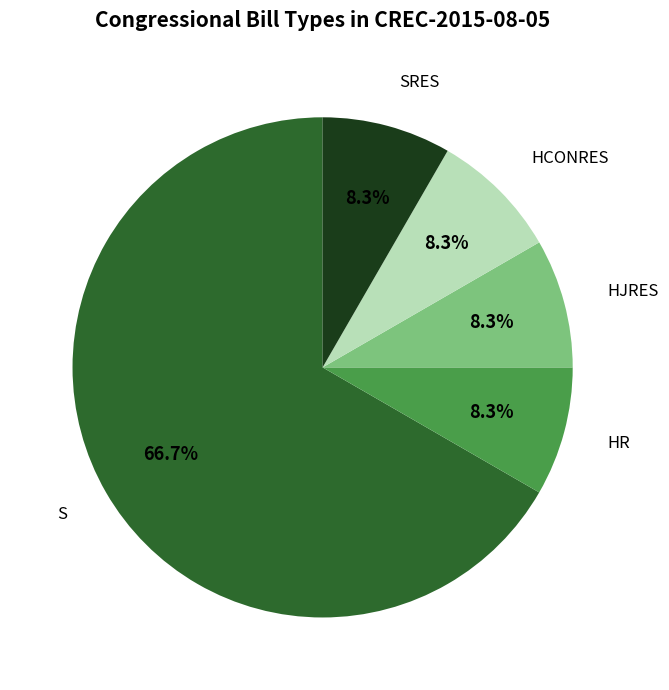

Is there a majority slice in this chart?

Yes